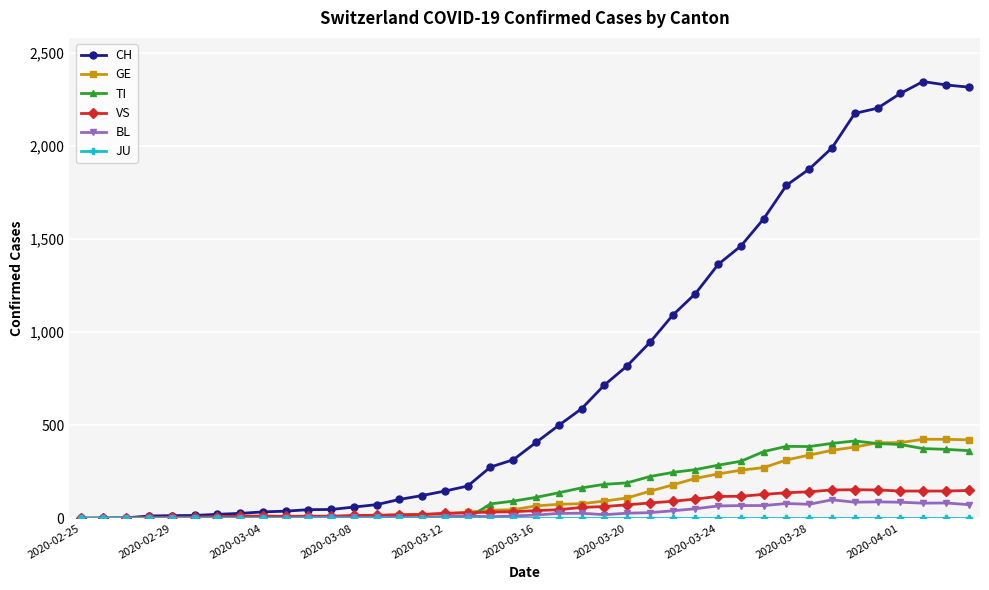

Which series has the largest range (max minus min)?

CH